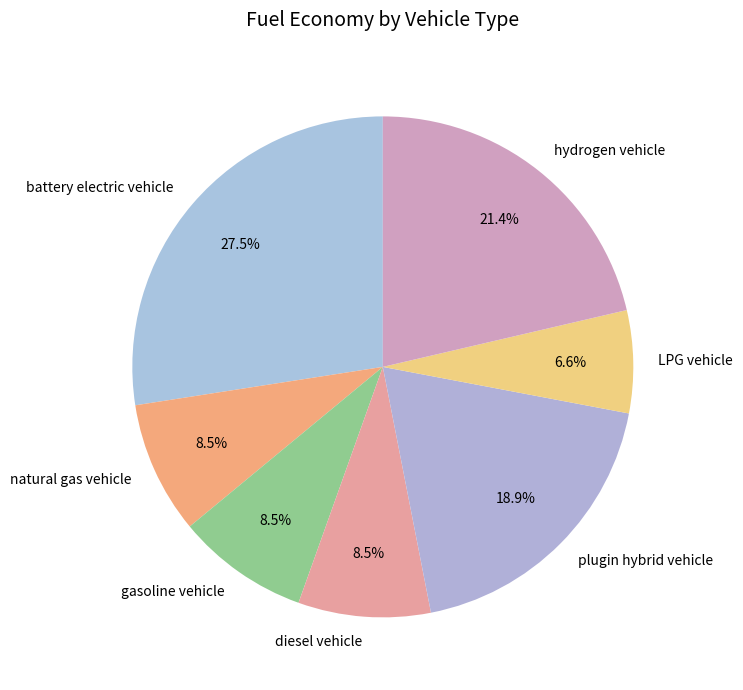

What percentage do hydrogen vehicle and diesel vehicle together represent?

29.9%